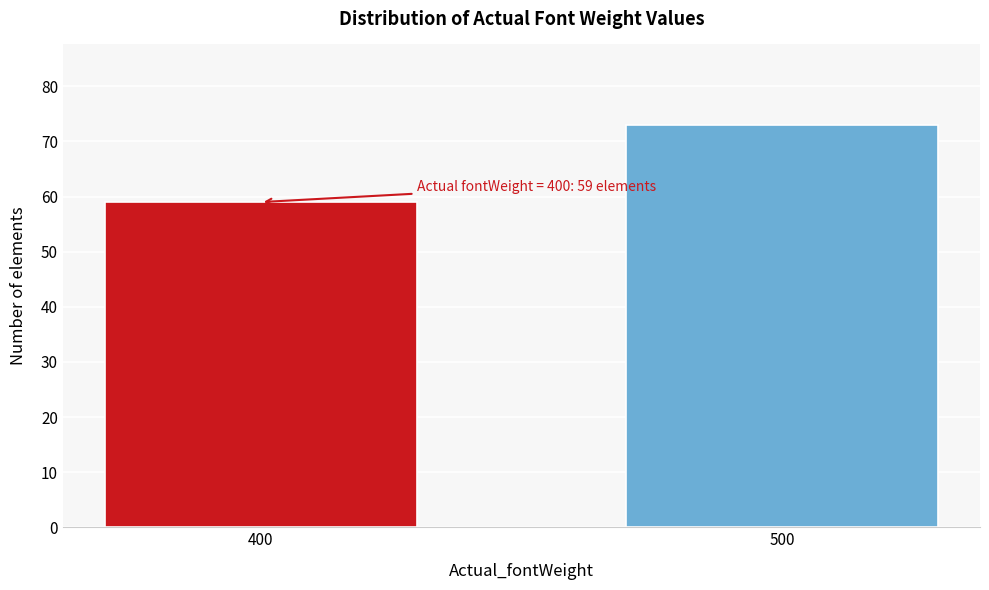

Reading left to right, extract all data points from this chart.

59	73